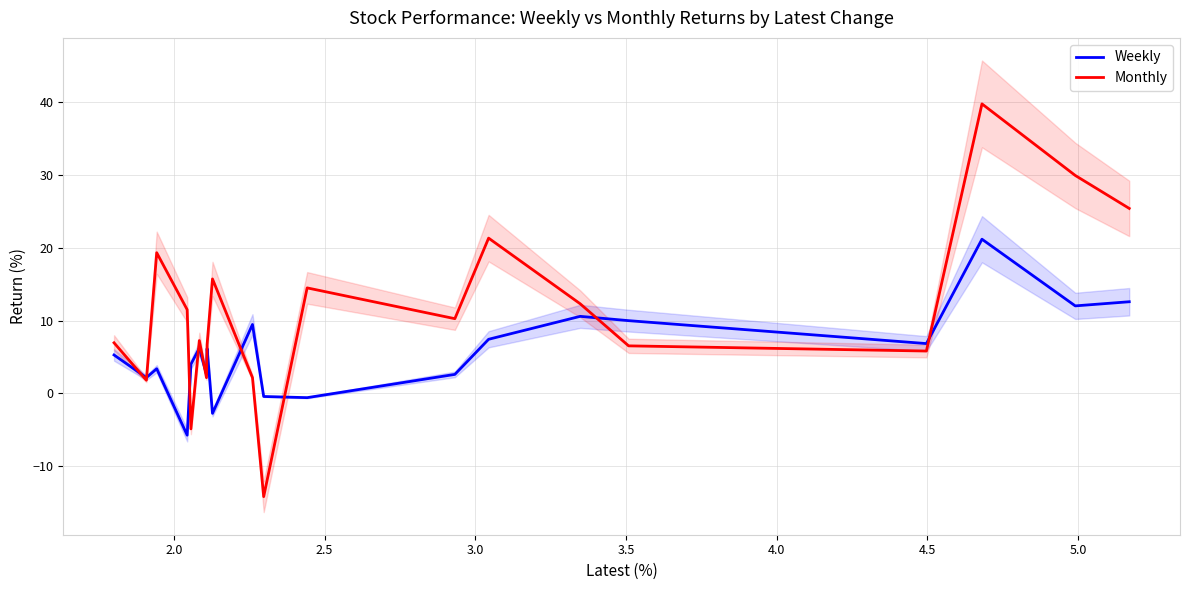

How many positive values does the Monthly series have?

18